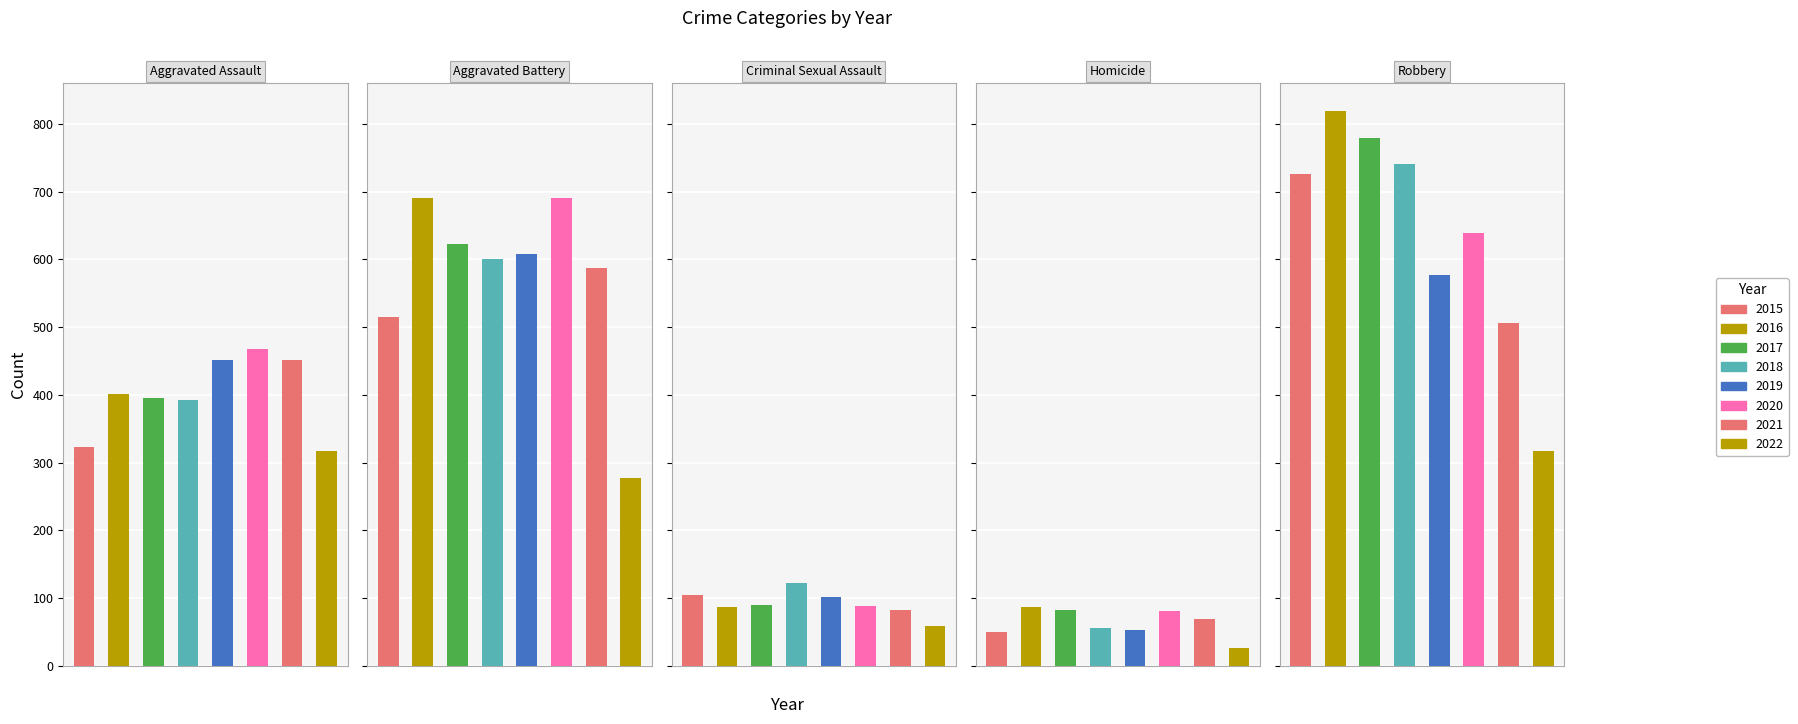

Count the number of categories in the chart.

8